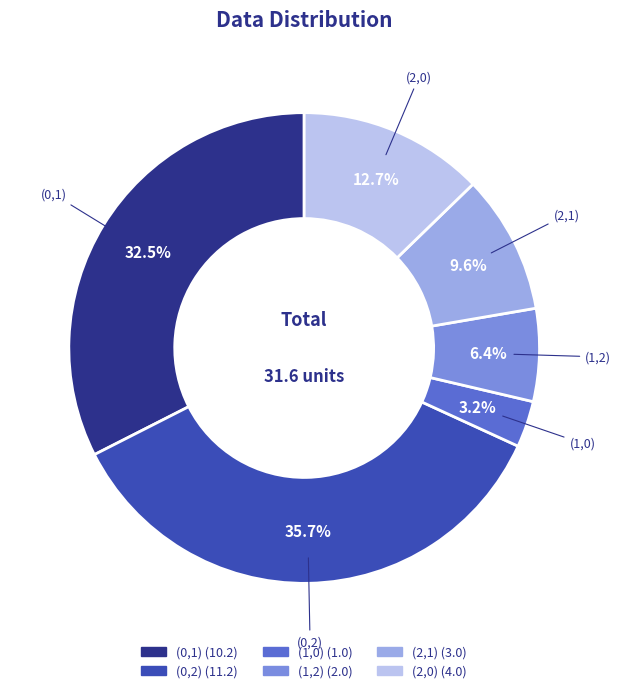

Rank the categories by value from lowest to highest.

(1,0), (1,2), (2,1), (2,0), (0,1), (0,2)